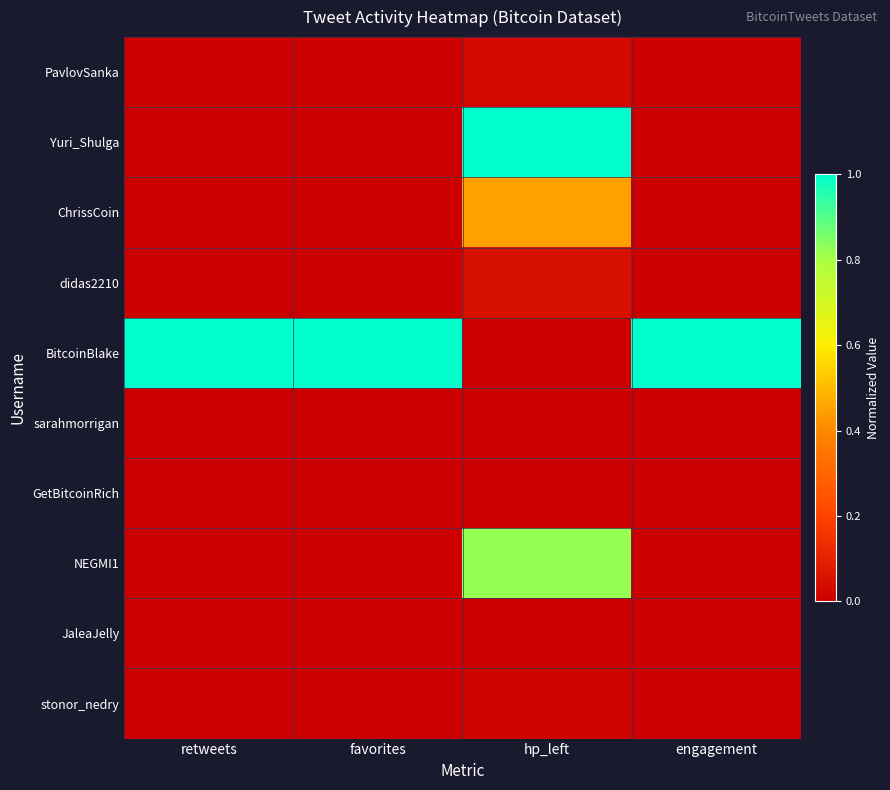

At which category is the sum across all series the highest?

hp_left